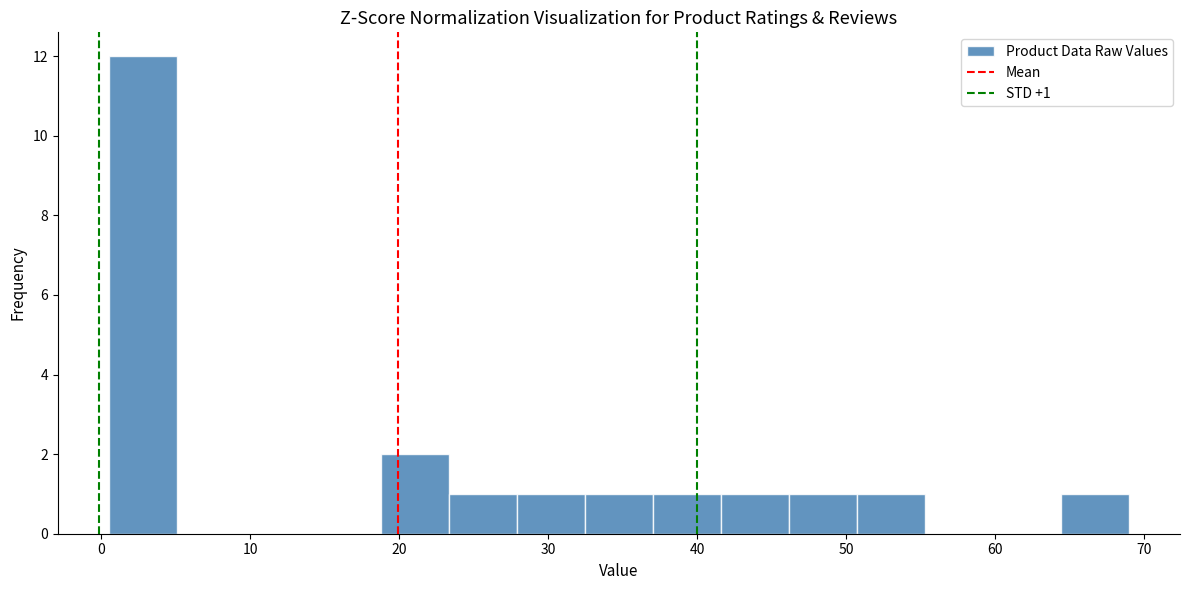

Which range on the x-axis has the tallest bar?

1 to 5